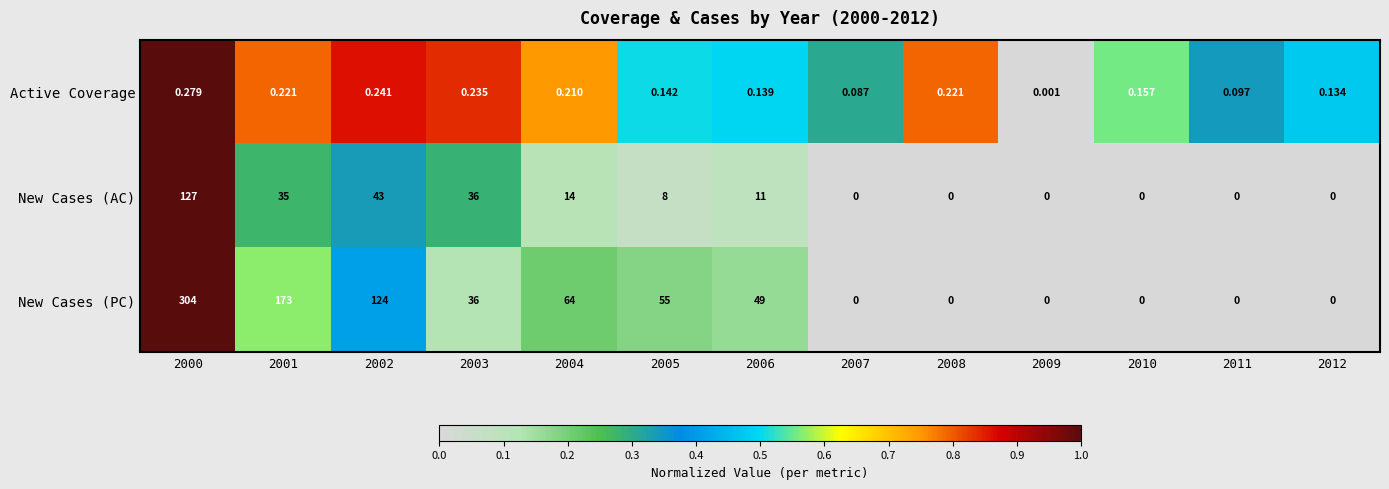

Is the value of Active Coverage at 2002 greater than the value of New Cases (AC) at 2007?

Yes